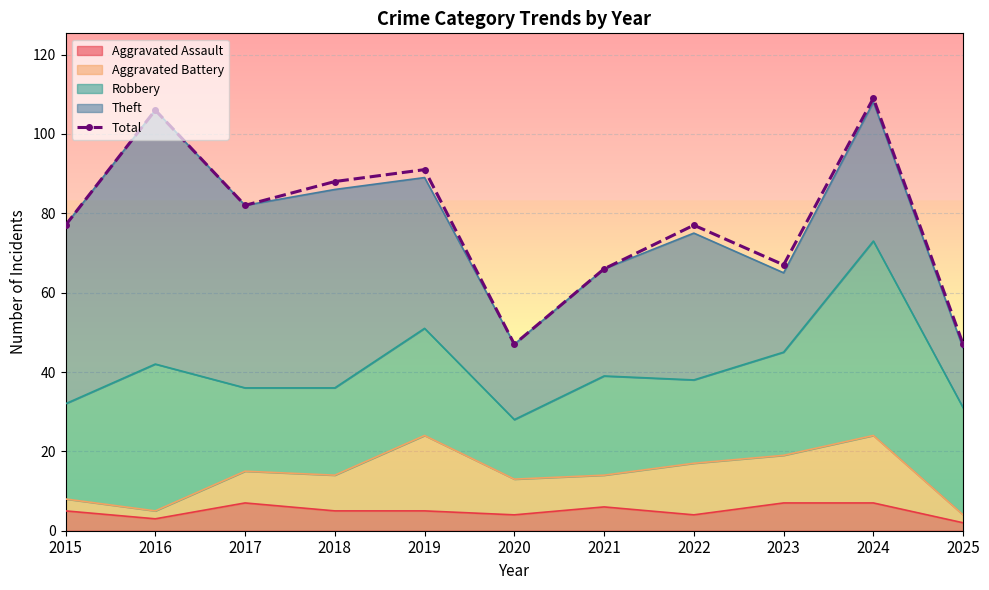

Reading left to right, extract all data points from this chart.

2015=77	2016=106	2017=82	2018=88	2019=91	2020=47	2021=66	2022=77	2023=67	2024=109	2025=47